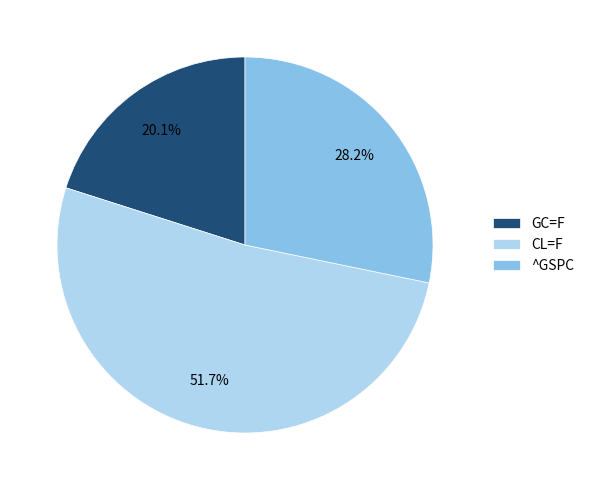

What percentage is the CL=F slice, to the nearest percent?

52%